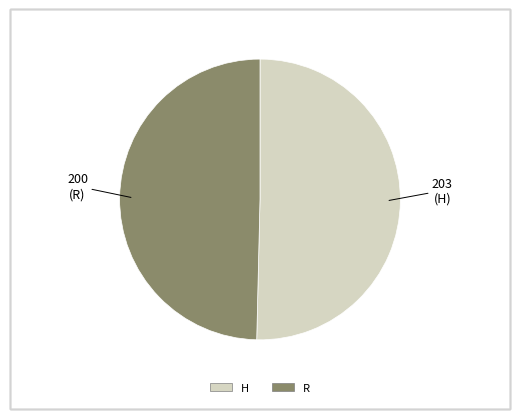

How many segments does this pie chart have?

2